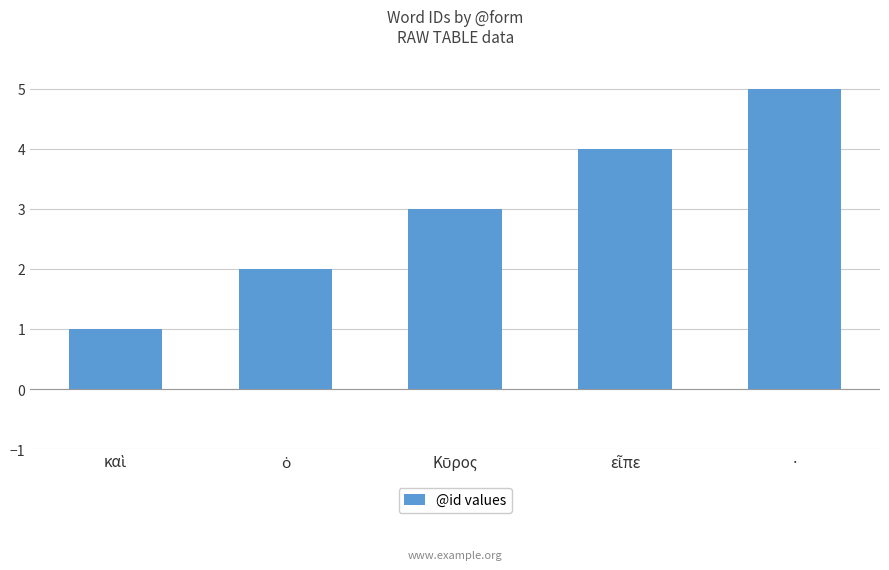

What is the smallest value displayed?

1